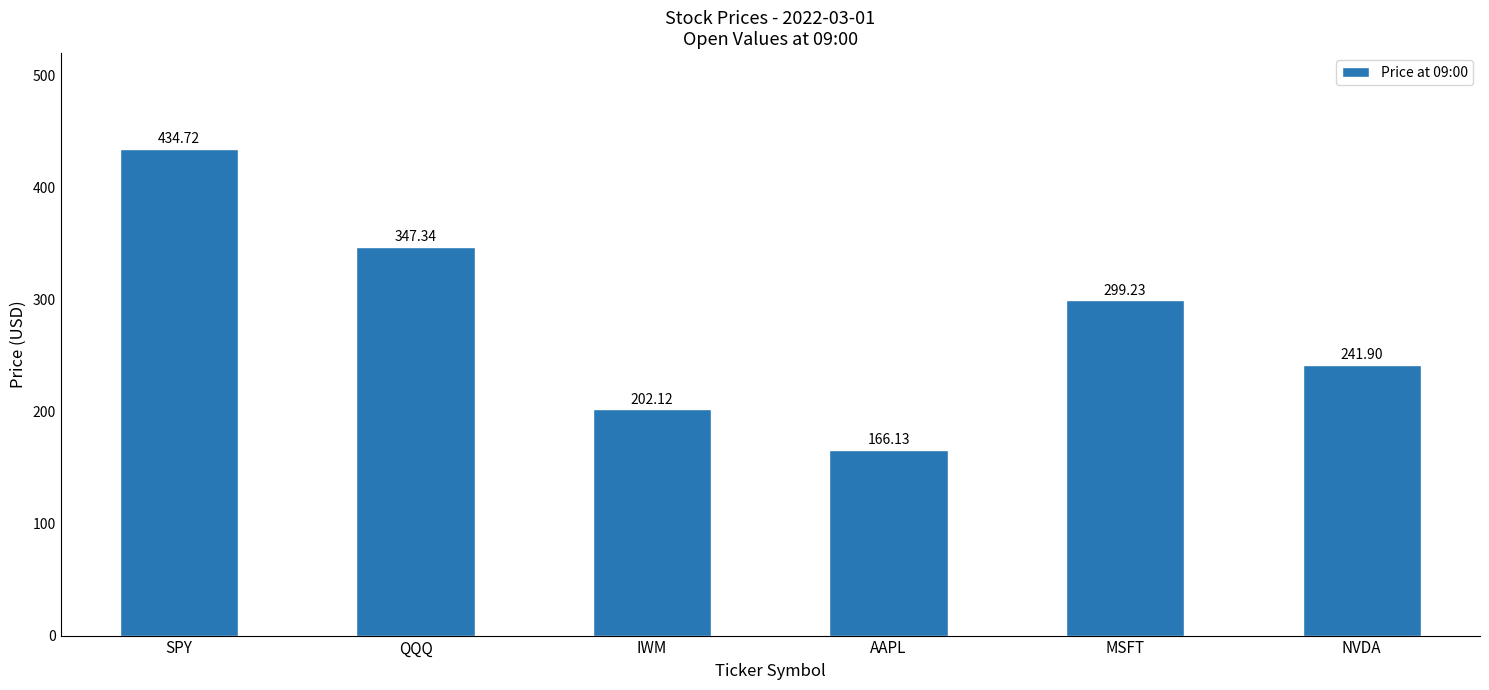

How many bars are there in total?

6